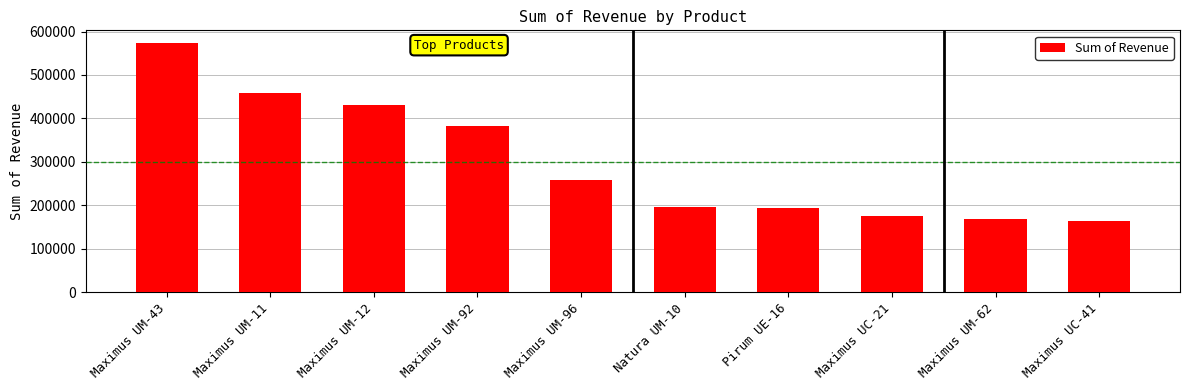

At which label is the value closest to 369252?

Maximus UM-92